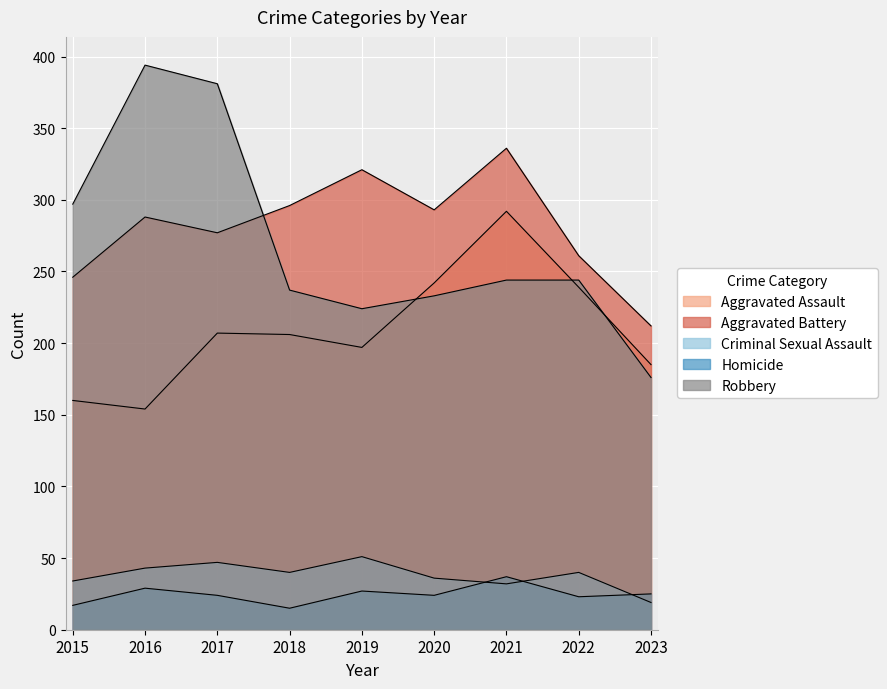

What is the difference between the maximum and minimum values in the Homicide series?

22